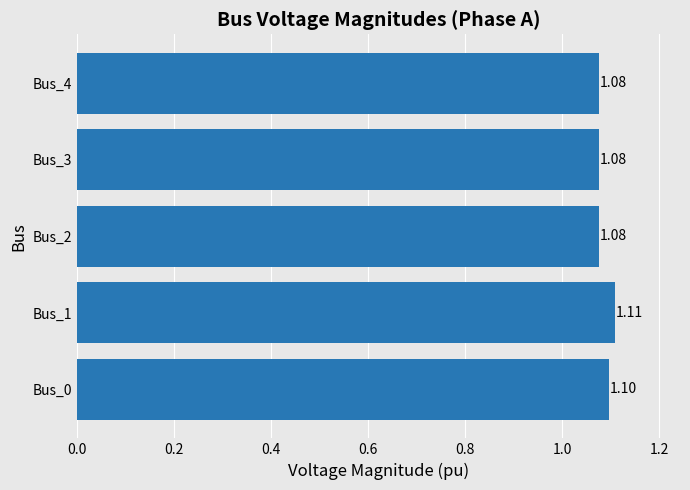

Count the values in the range 1 to 2.

5